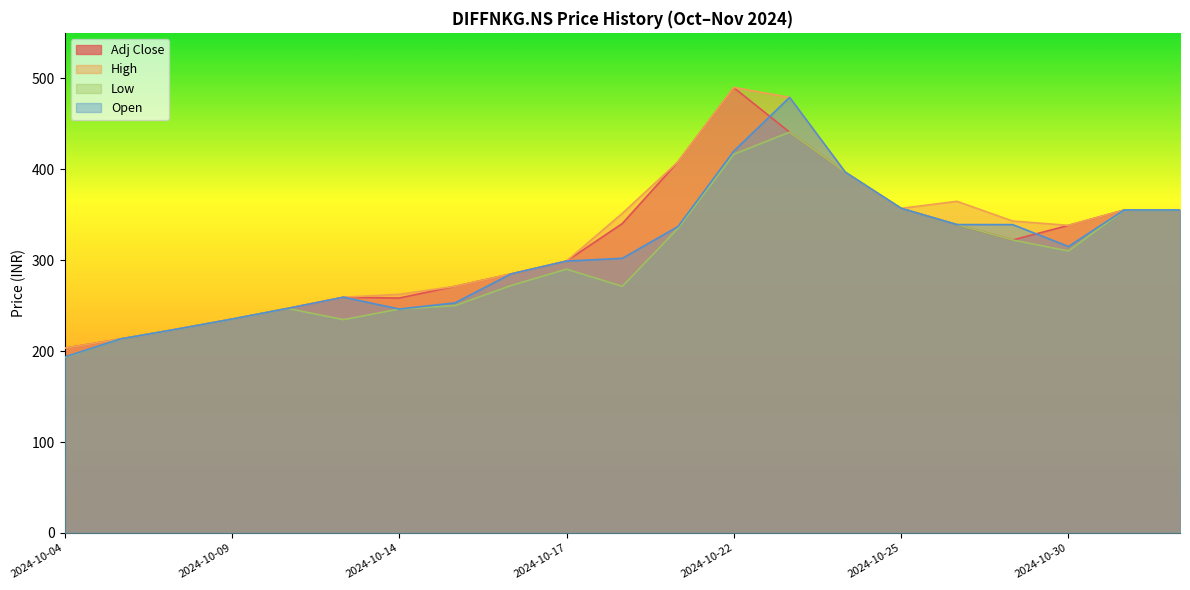

What value does the Adj Close series have at 2024-10-16?

284.8